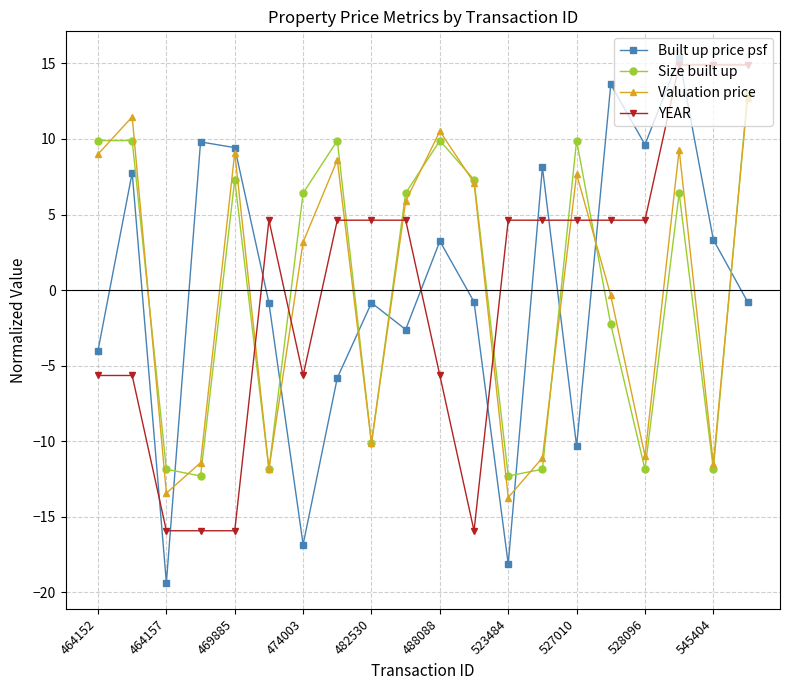

How many negative values does the YEAR series have?

8